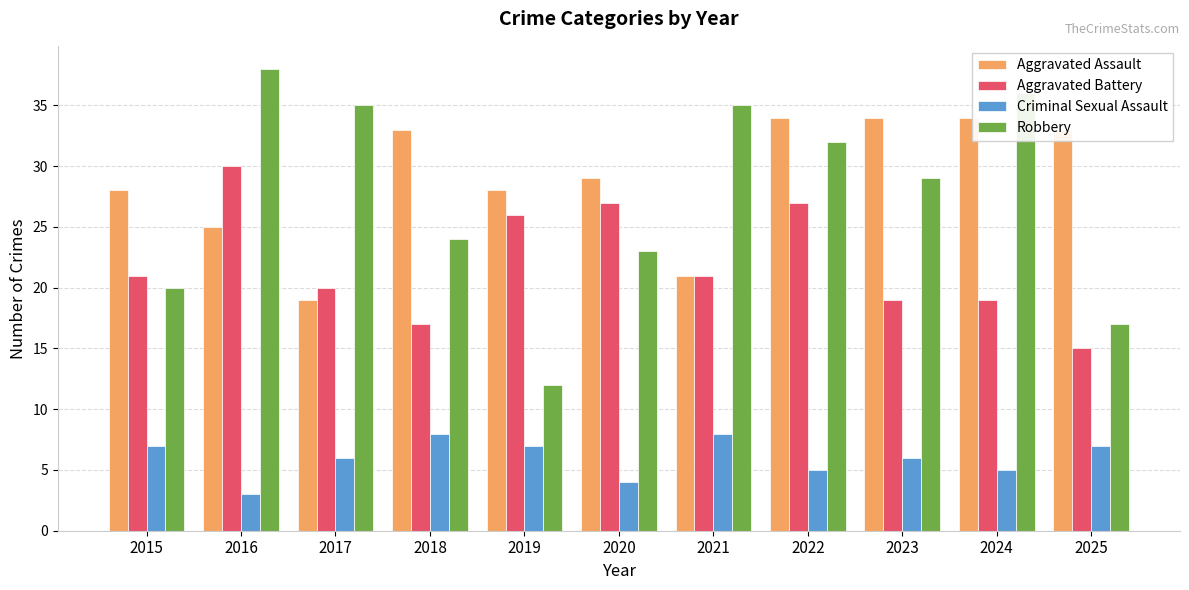

At 2015, list the series in order from smallest to largest.

Criminal Sexual Assault, Robbery, Aggravated Battery, Aggravated Assault